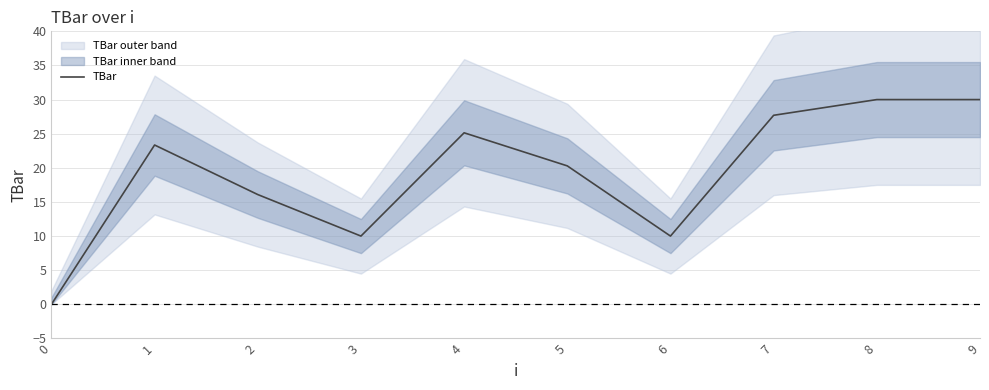

Which category has the highest value across all series?

8